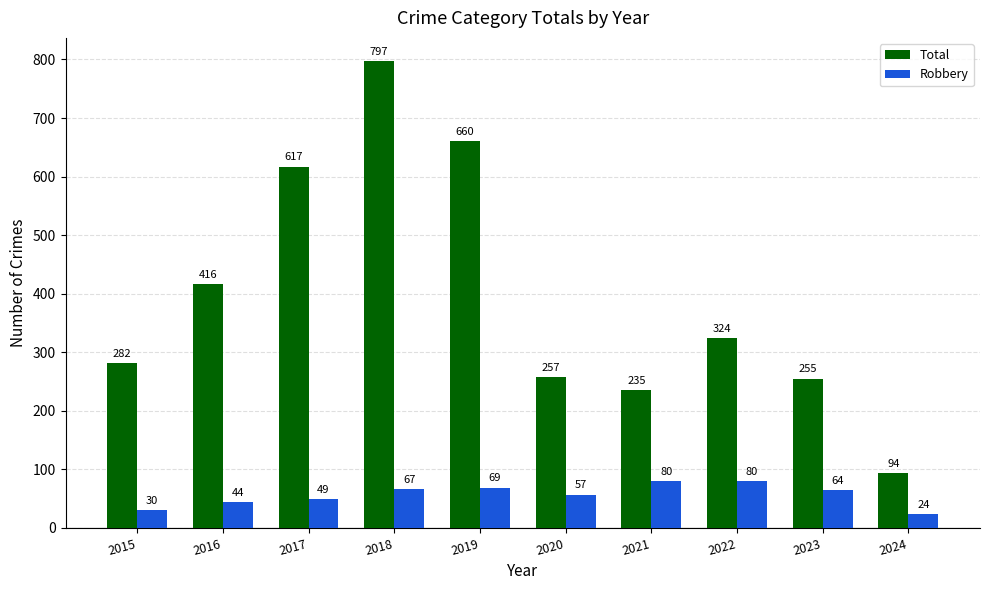

How many bars are there in total?

20